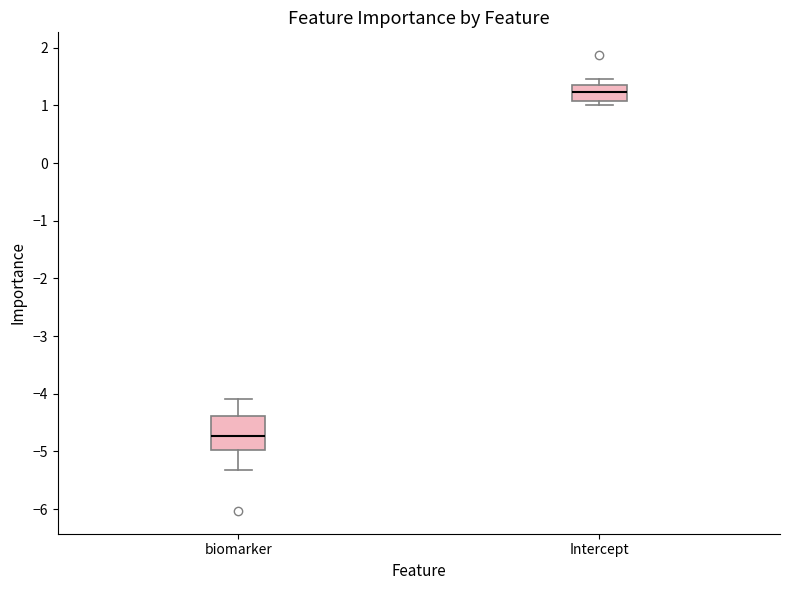

Which box is the tallest, from its lower edge to its upper edge?

biomarker